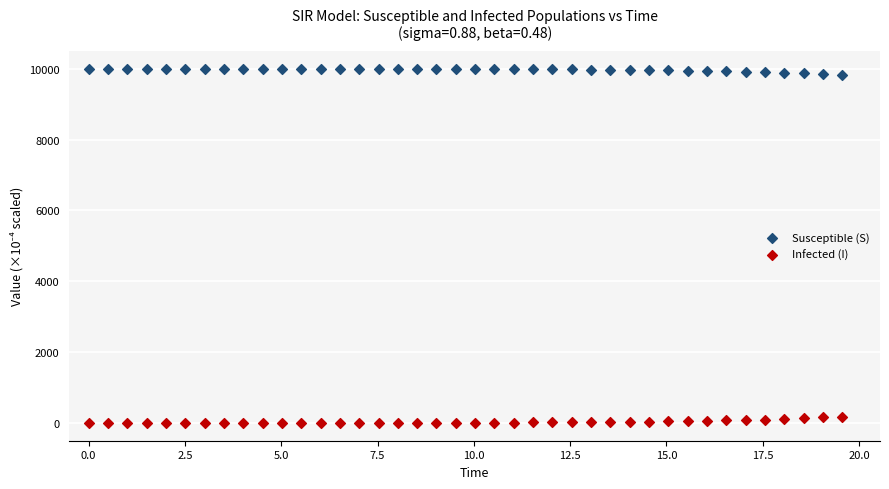

Which series contains the lowest Y value?

Infected (I)